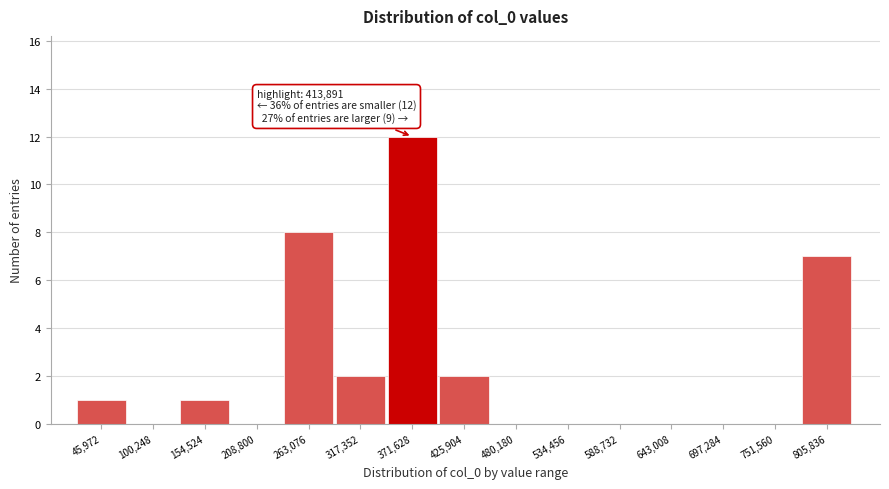

Reading left to right, what are all the values shown in this chart?

45,972=1	100,248=0	154,524=1	208,800=0	263,076=8	317,352=2	371,628=12	425,904=2	480,180=0	534,456=0	588,732=0	643,008=0	697,284=0	751,560=0	805,836=7